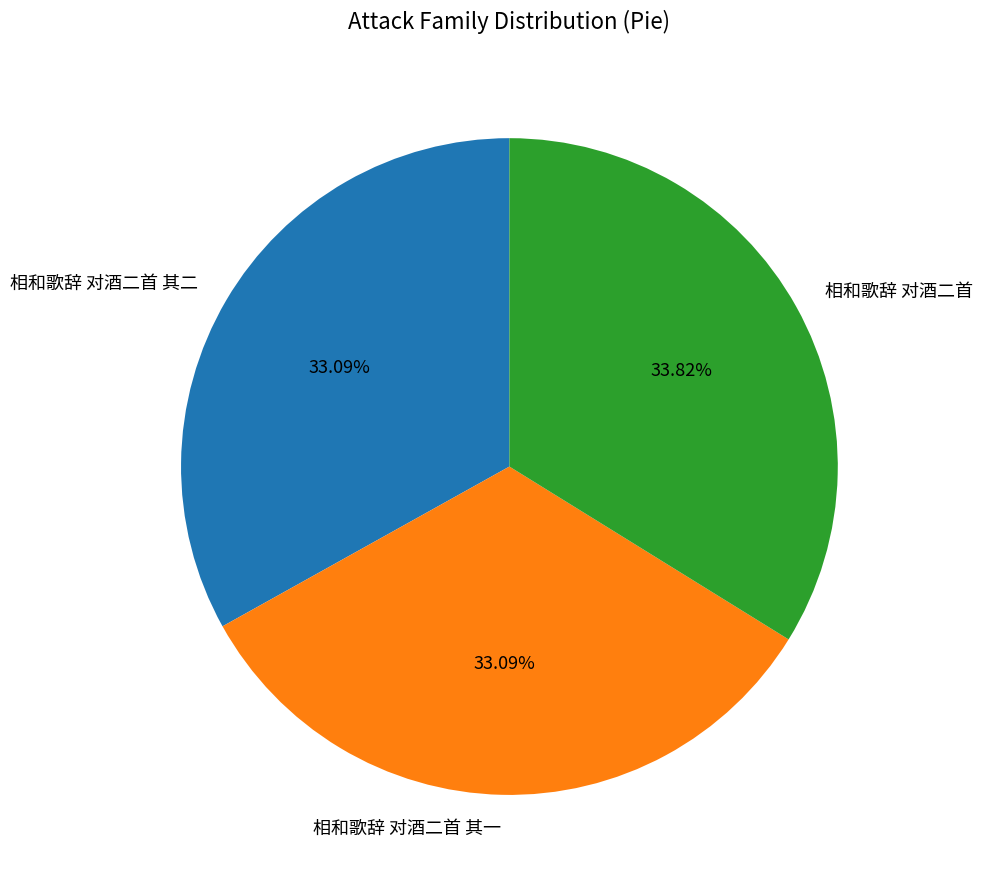

Combined, do 相和歌辞 对酒二首 其二 and 相和歌辞 对酒二首 account for over 50%?

Yes